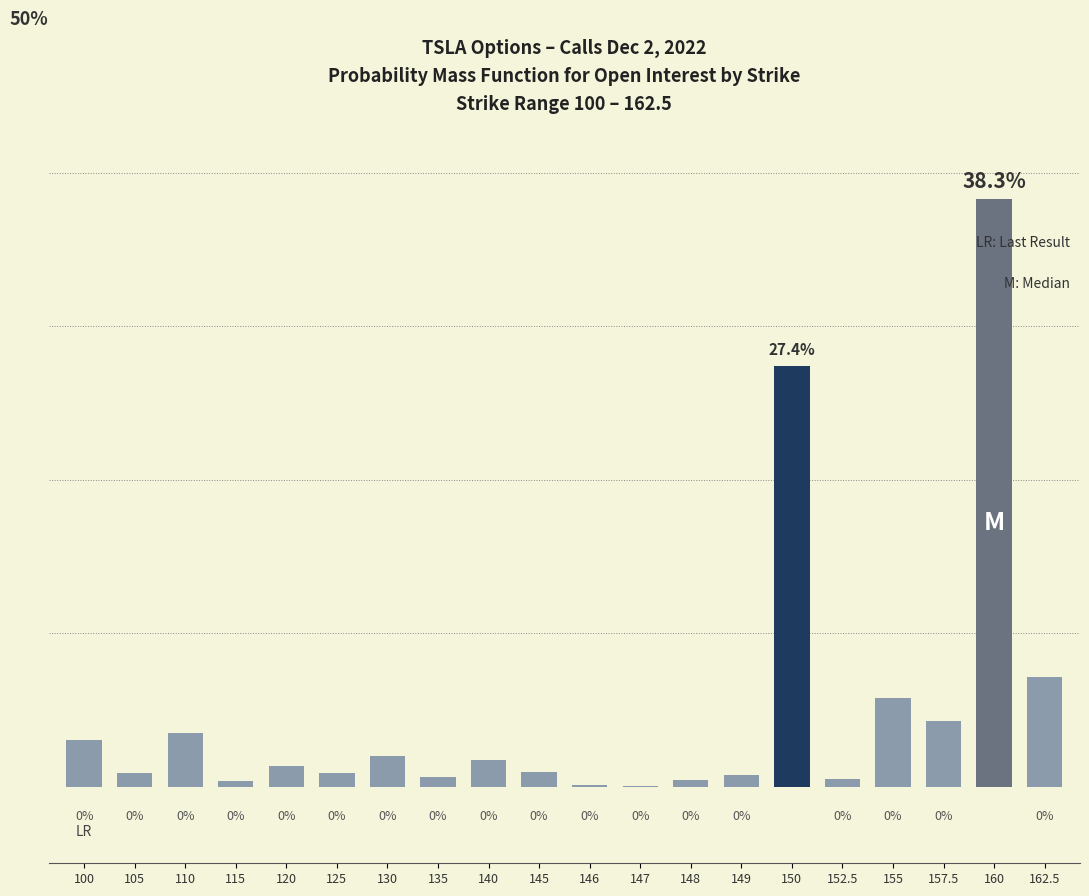

What is the difference between the maximum and second lowest values?

38.1